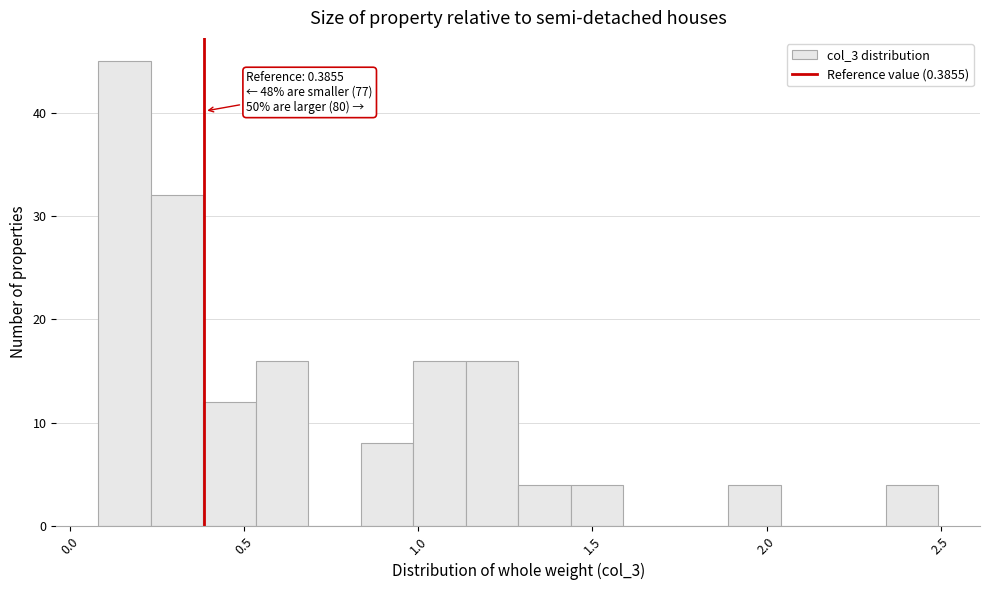

Read against the x-axis, roughly where is the centre of the tallest bar?

0.15